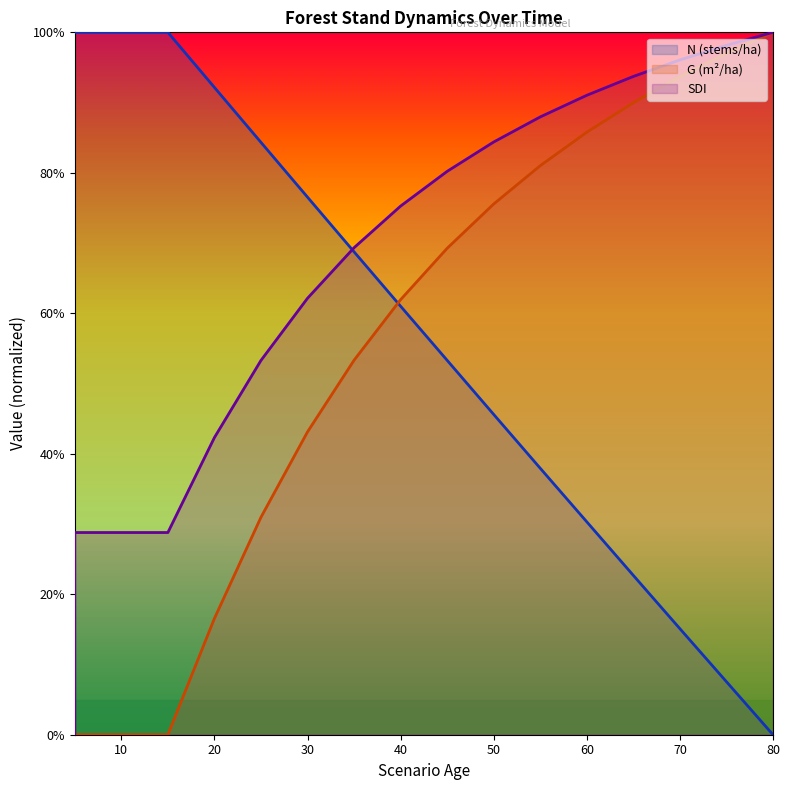

Where is G nearest to the value 0?

5